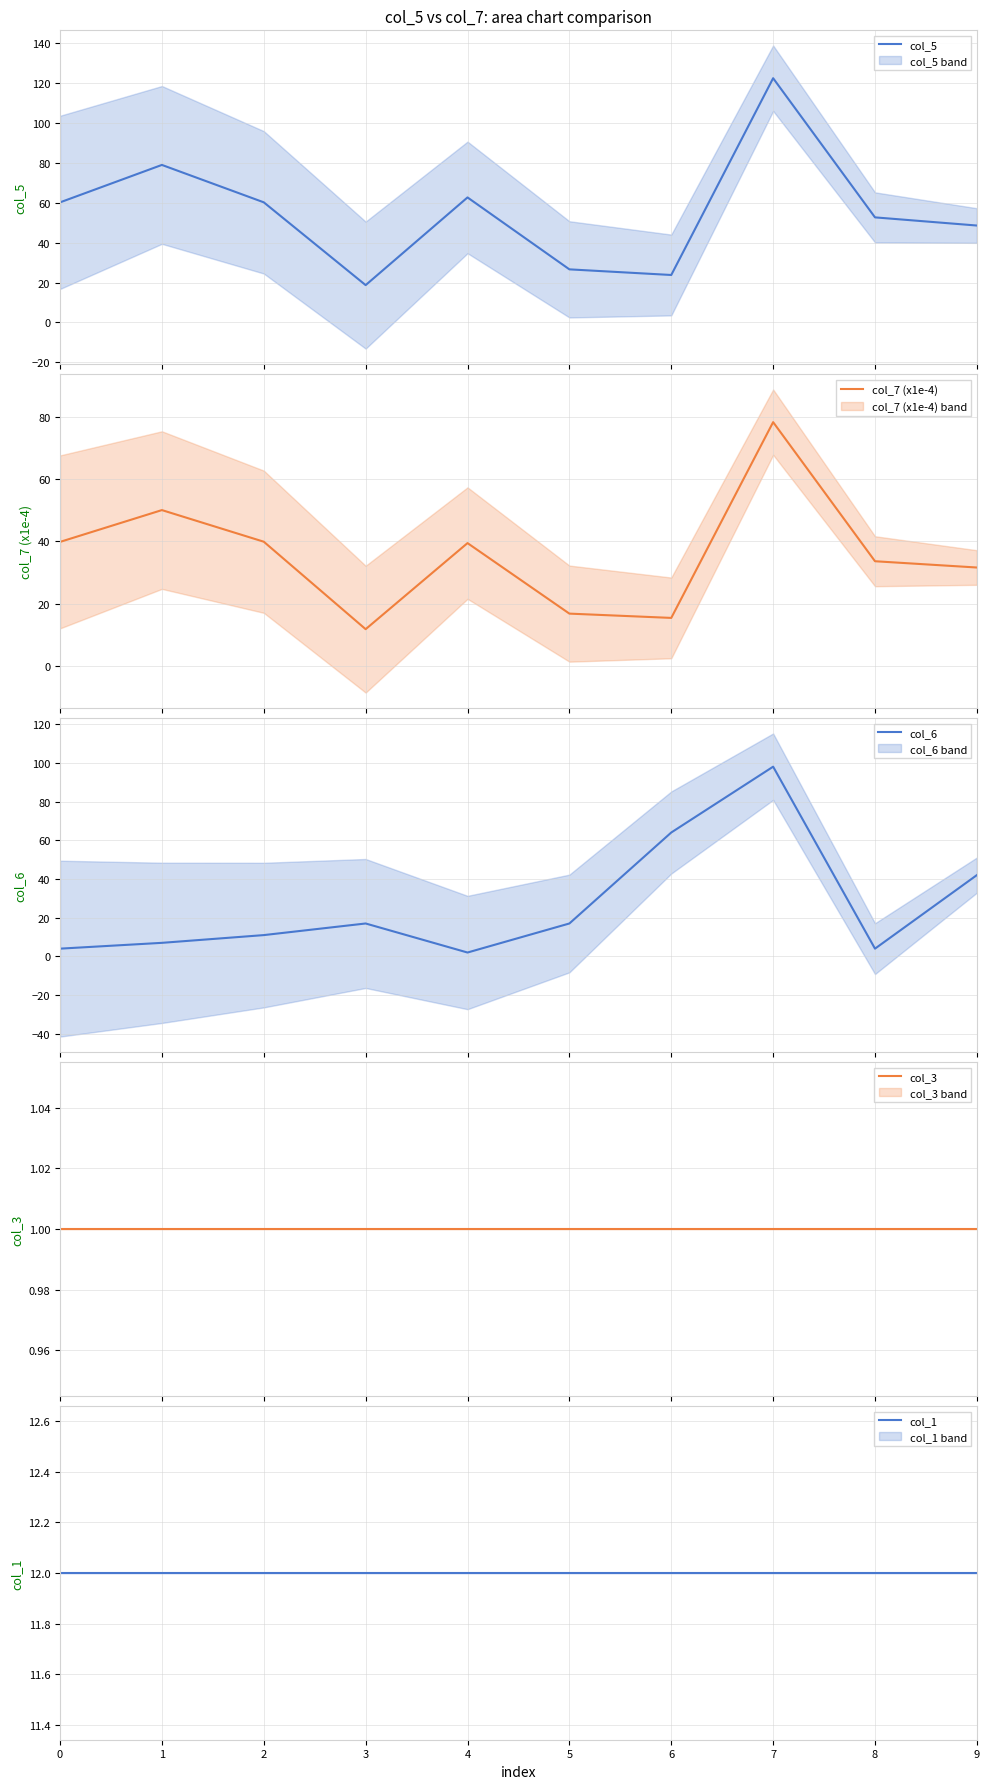

What is the value of the col_6 point at the 6th from the left?

17.0